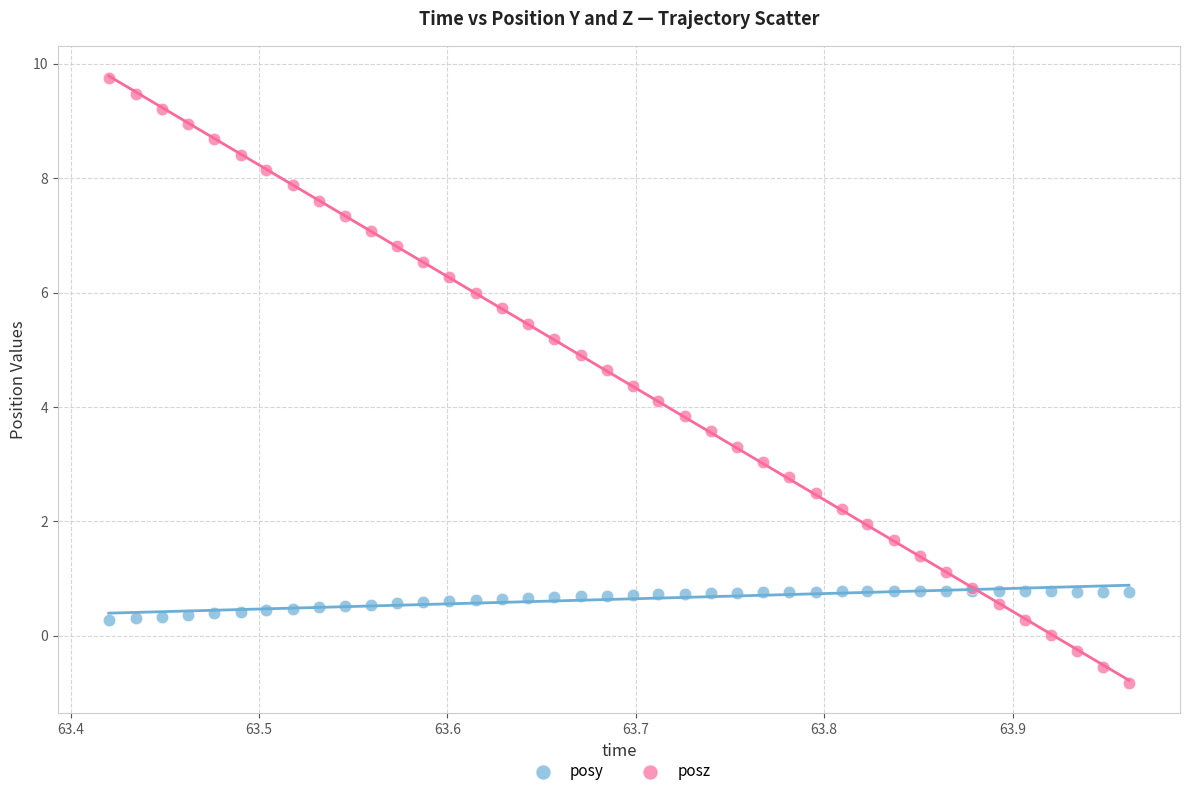

Which series contains the lowest Y value?

posz